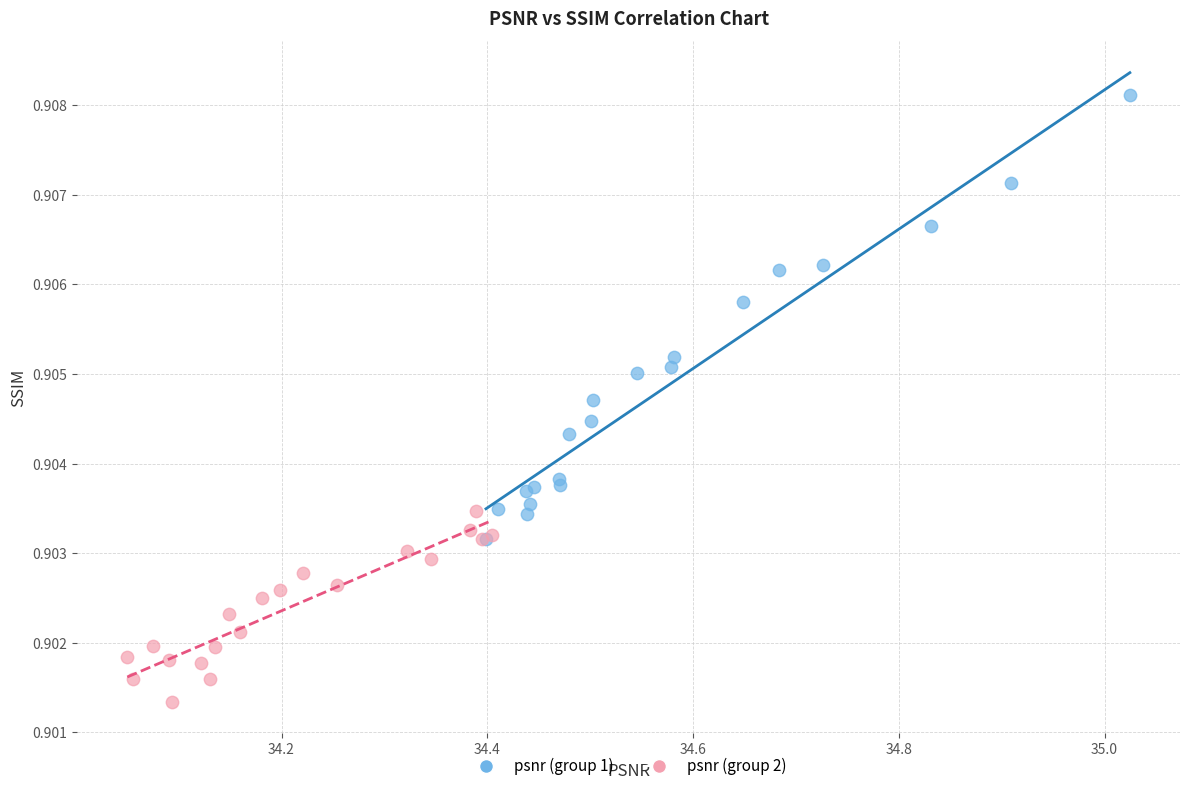

Which series has the widest spread of Y values?

psnr (group 1)